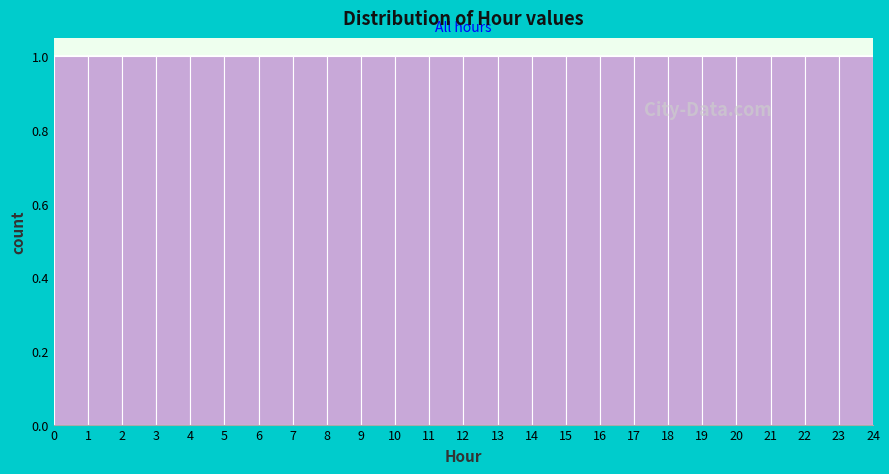

Reading left to right, transcribe this chart: for each bar, give the range it covers on the x-axis and its height. The values are not printed on the chart, so give them approximately, as read against the axis.

0 to 1: 1
1 to 2: 1
2 to 3: 1
3 to 4: 1
4 to 5: 1
5 to 6: 1
6 to 7: 1
7 to 8: 1
8 to 9: 1
9 to 10: 1
10 to 11: 1
11 to 12: 1
12 to 13: 1
13 to 14: 1
14 to 15: 1
15 to 16: 1
16 to 17: 1
17 to 18: 1
18 to 19: 1
19 to 20: 1
20 to 21: 1
21 to 22: 1
22 to 23: 1
23 to 24: 1